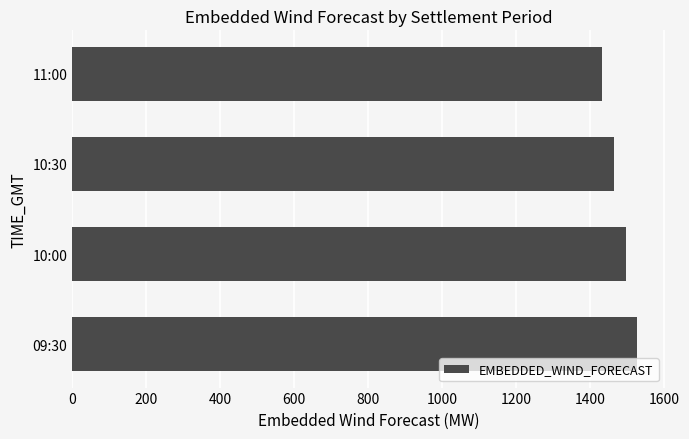

List the labels in order of value, smallest first.

11:00, 10:30, 10:00, 09:30